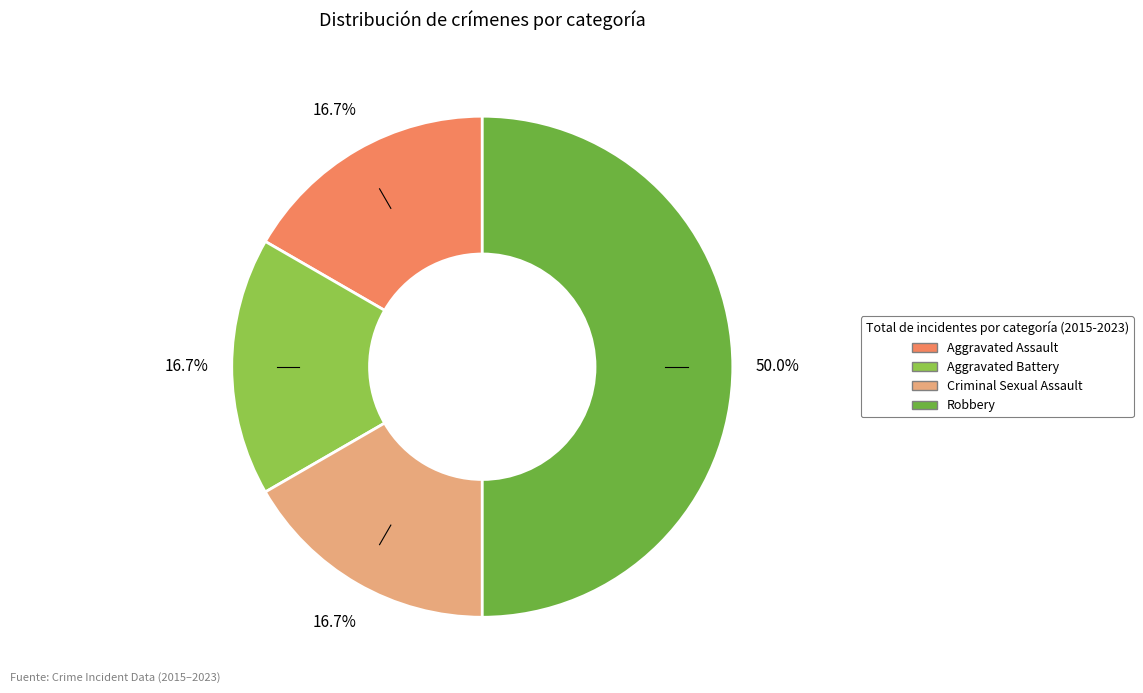

Which slice is the largest?

Robbery